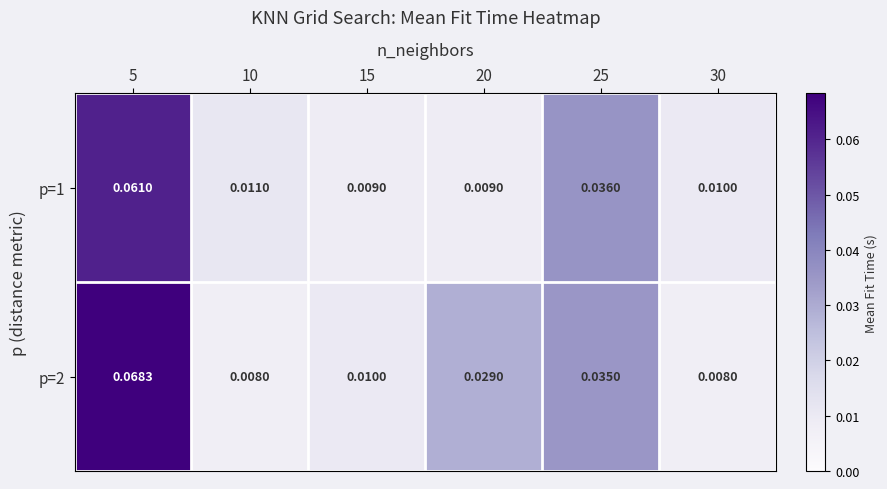

List the series in order of their overall mean, highest first.

p=2, p=1